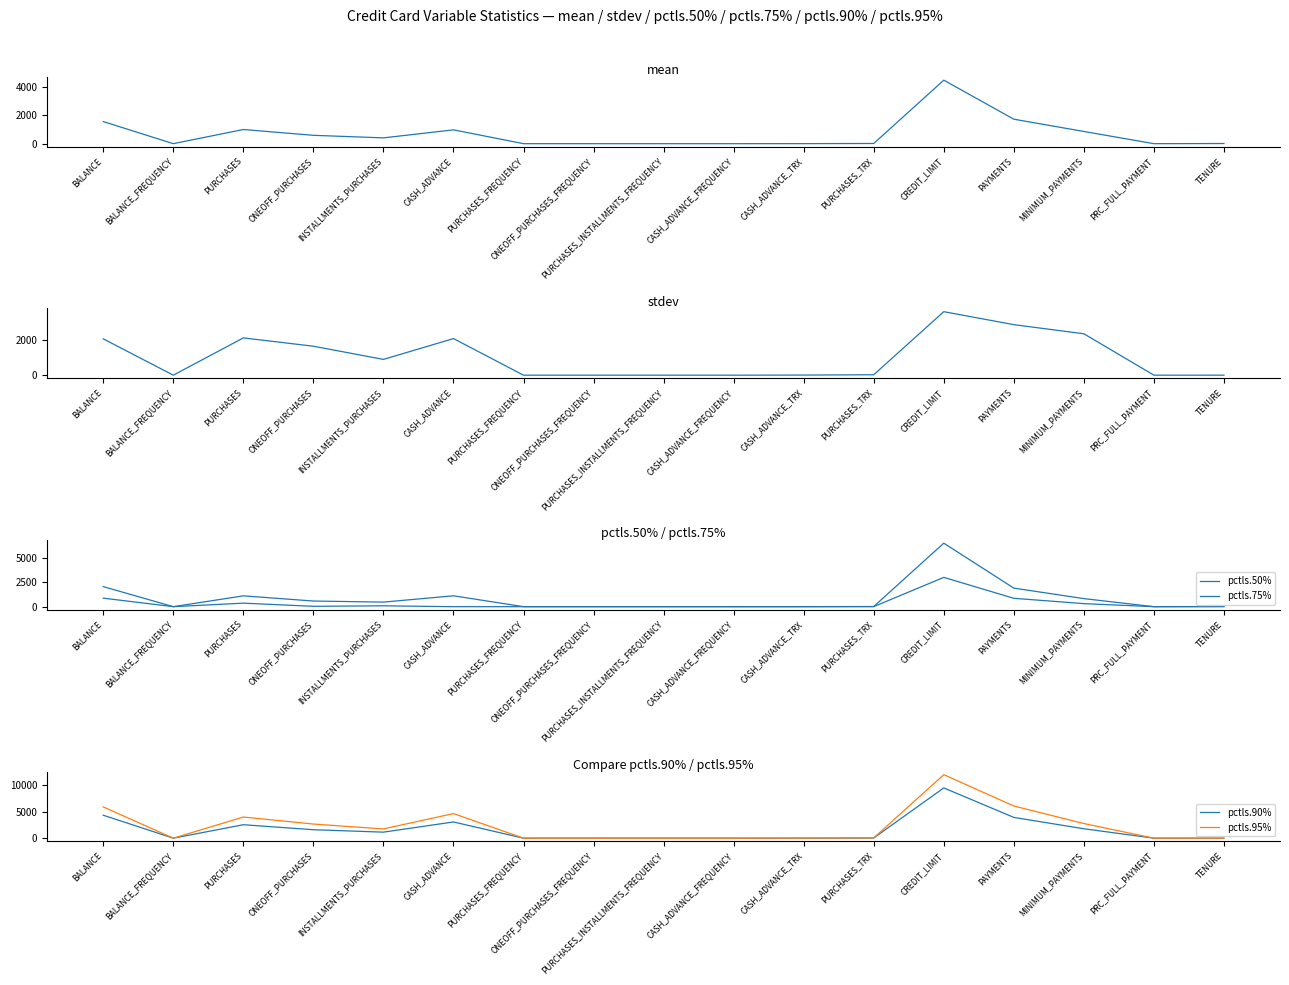

Which series has the largest total across all categories?

pctls.95%